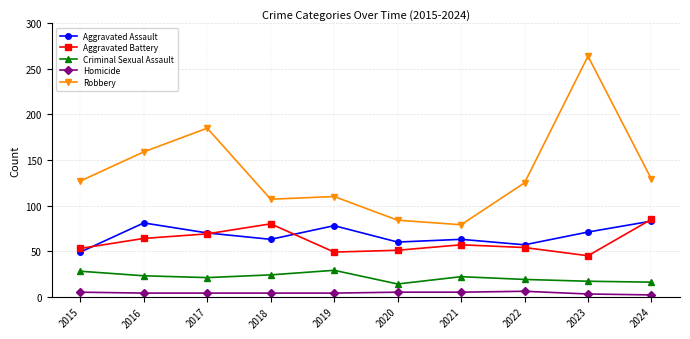

What is the value of the Criminal Sexual Assault point at the 10th from the left?

16